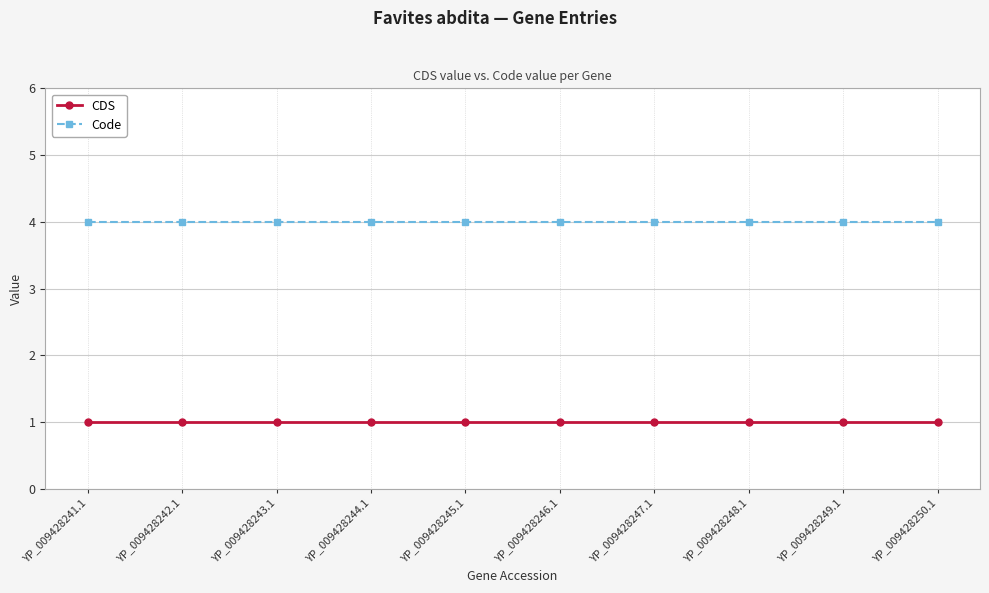

Rank the series by their average value, from lowest to highest.

CDS, Code